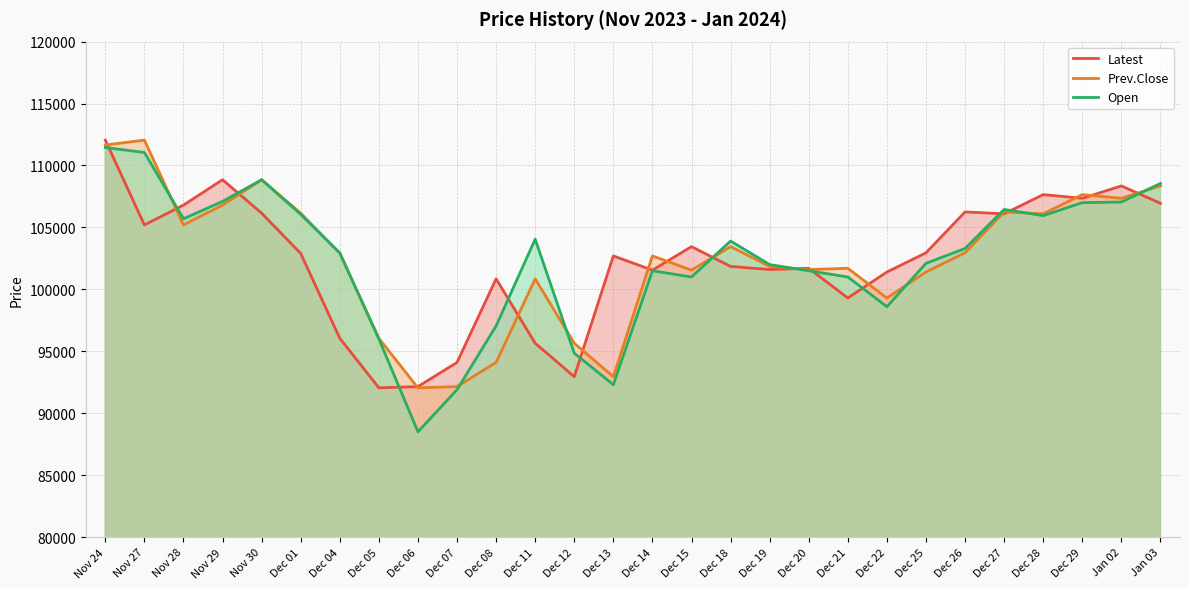

True or false: Open and Latest intersect in this chart.

True